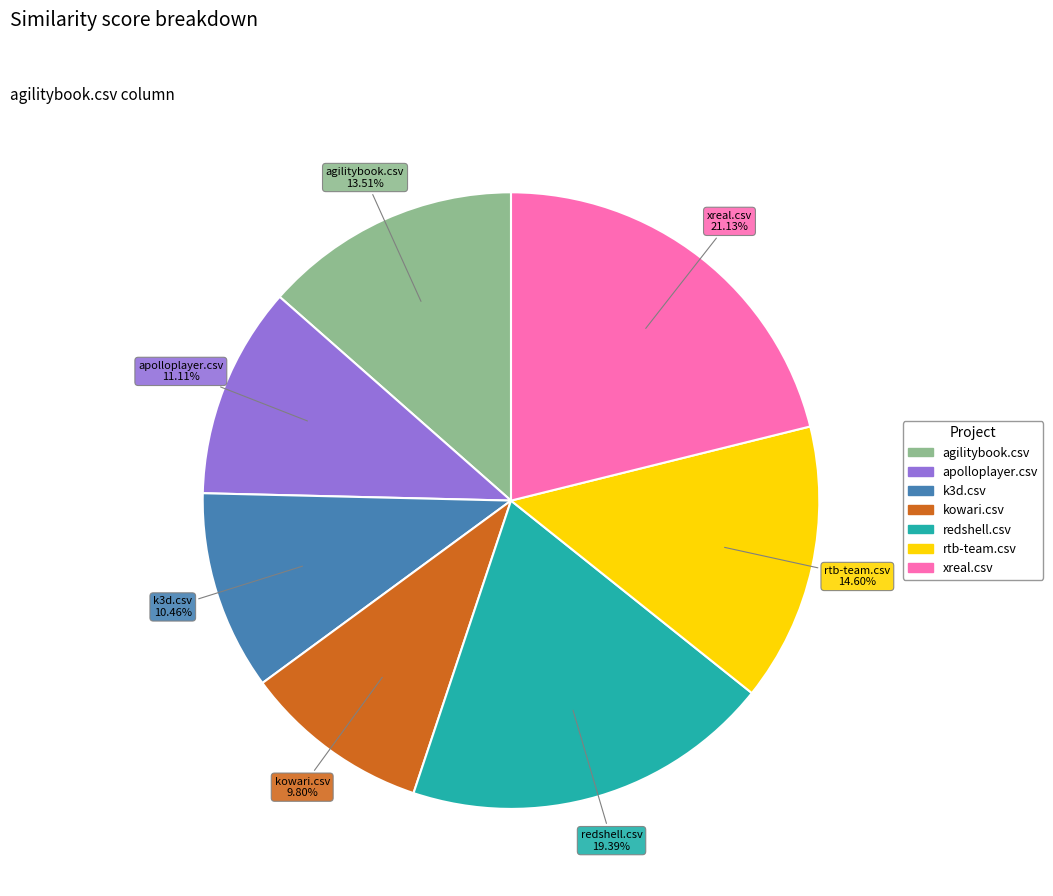

To the nearest percent, what percentage of the pie is agilitybook.csv?

14%